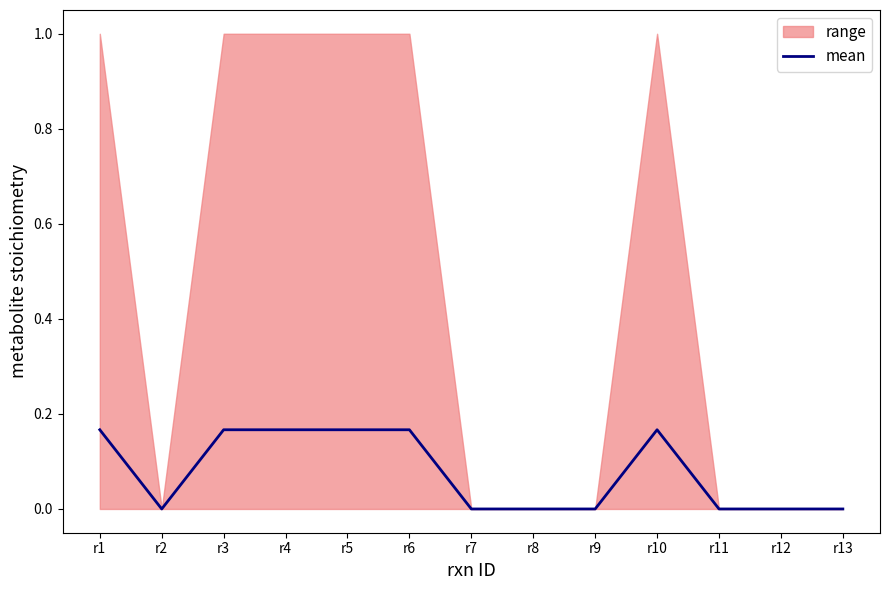

List the labels in order of value, smallest first.

r2, r7, r8, r9, r11, r12, r13, r1, r3, r4, r5, r6, r10